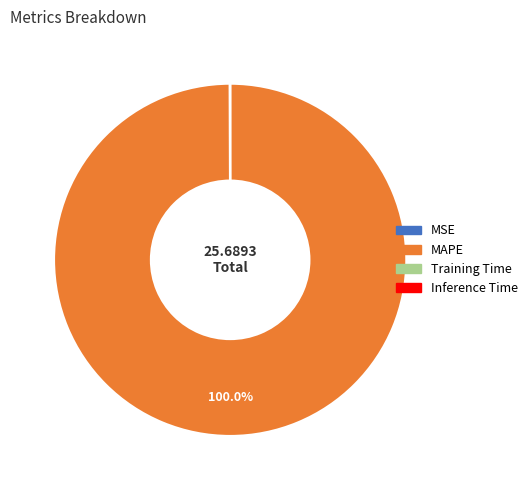

Is MAPE the majority of the pie?

Yes